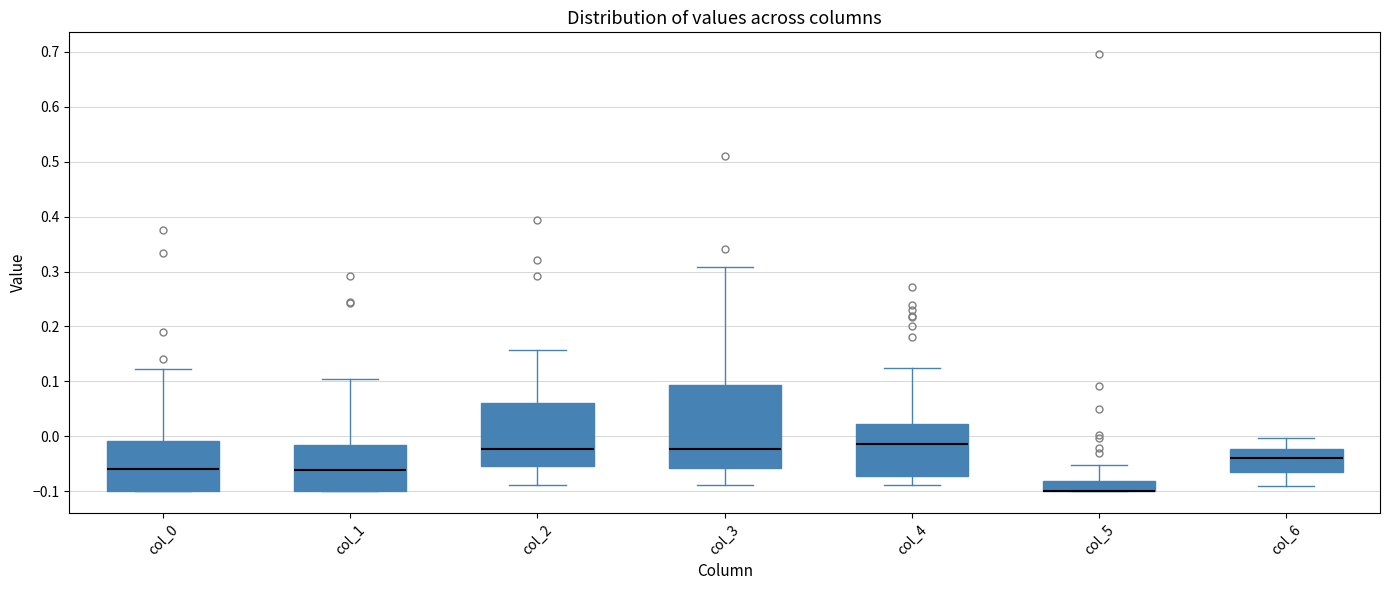

Reading left to right, read every box against the y-axis: the position of its median line, the range the box covers, and the ends of its whiskers. The values are not printed on the chart, so give them approximately, as read against the axis.

col_0: median -0.06, box -0.10 to -0.01, whiskers -0.10 to 0.12
col_1: median -0.06, box -0.10 to -0.02, whiskers -0.10 to 0.10
col_2: median -0.02, box -0.05 to 0.06, whiskers -0.09 to 0.16
col_3: median -0.02, box -0.06 to 0.09, whiskers -0.09 to 0.31
col_4: median -0.01, box -0.07 to 0.02, whiskers -0.09 to 0.12
col_5: median -0.10 (drawn on the box's lower edge), box -0.10 to -0.08, whiskers -0.10 to -0.05
col_6: median -0.04, box -0.07 to -0.02, whiskers -0.09 to 0.00